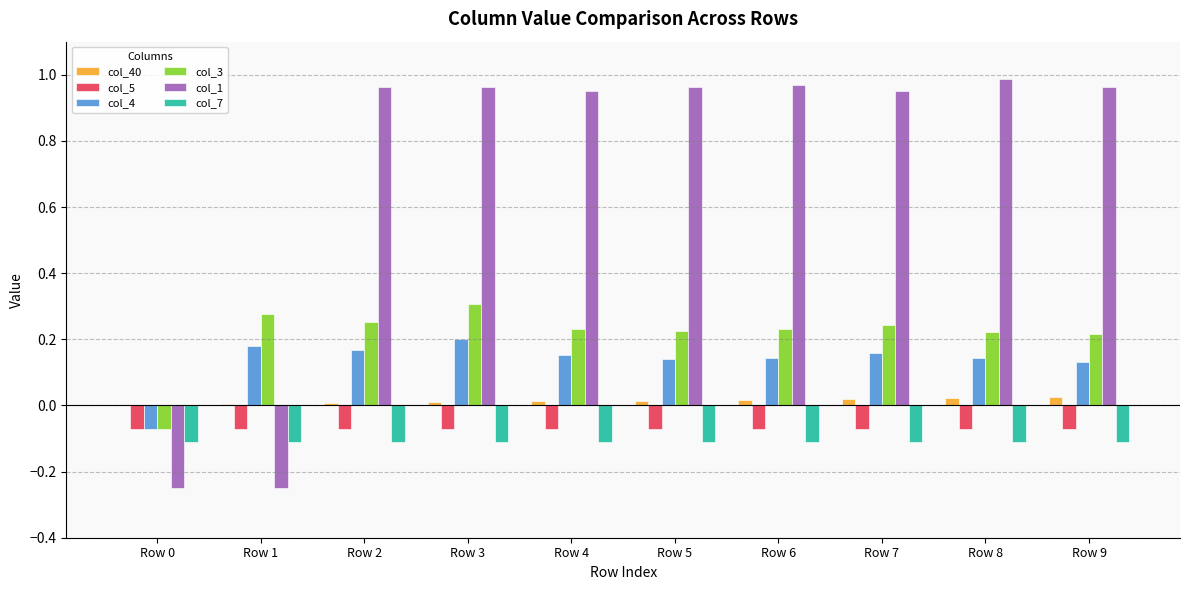

Which series has the largest range (max minus min)?

col_1